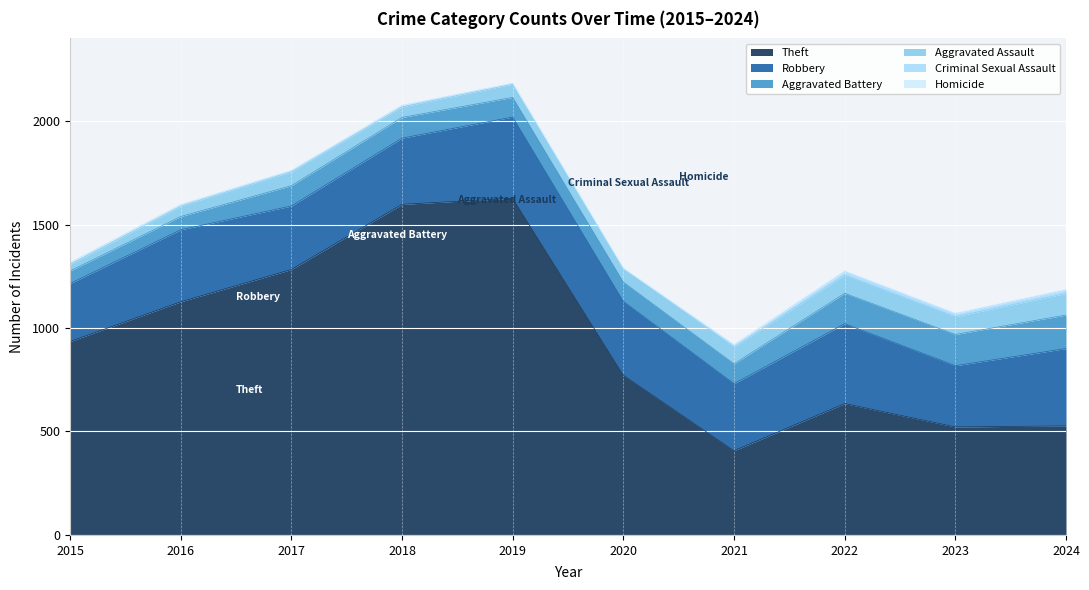

Reading left to right, what are all the values shown in this chart?

Theft: 935	1127	1283	1598	1627	772	407	635	522	527
Robbery: 280	348	307	320	393	357	324	386	296	374
Aggravated Battery: 61	64	98	100	95	93	96	147	151	162
Aggravated Assault: 31	50	68	51	64	65	81	88	86	104
Criminal Sexual Assault: 9	7	5	7	4	1	10	17	15	17
Homicide: 0	1	1	1	1	2	3	4	2	3